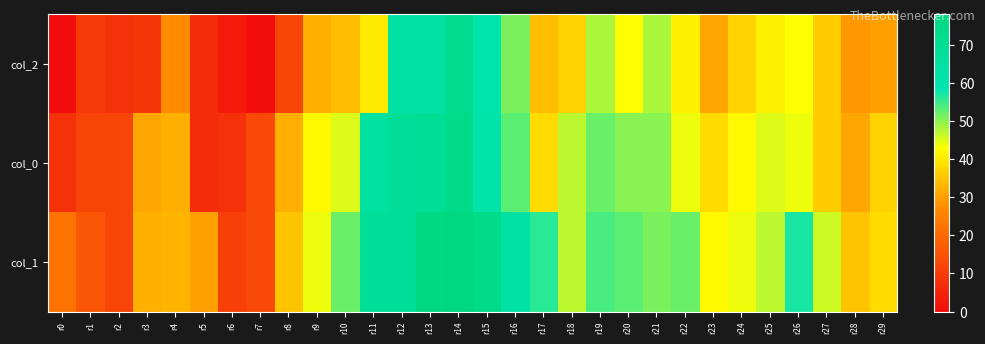

Count the number of categories in the chart.

30